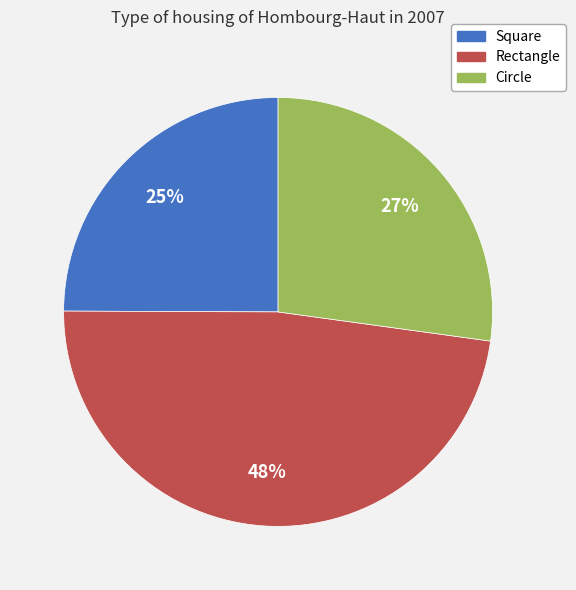

To the nearest percent, what is the average slice percentage?

33%